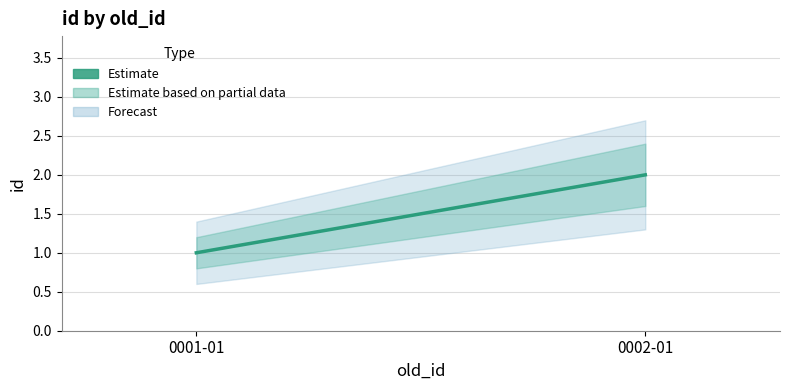

What is the label of the 1st point from the right?

0002-01